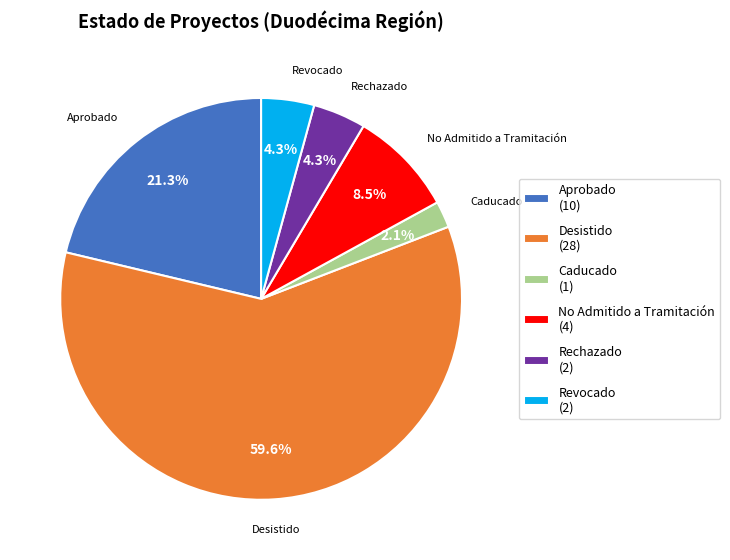

What percentage is the Caducado slice, to the nearest percent?

2%